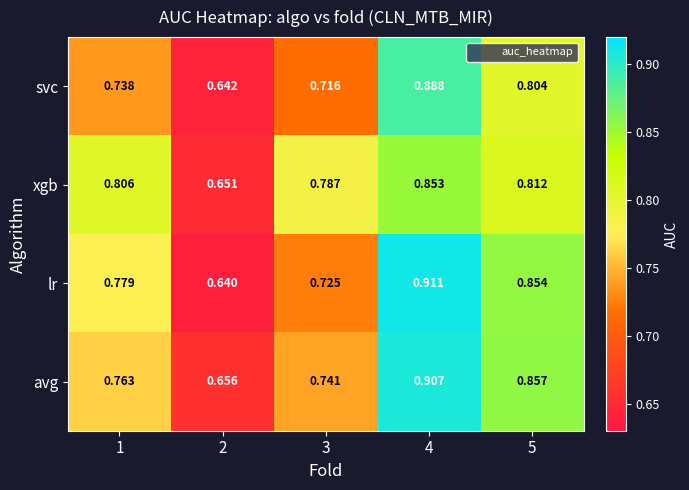

How many distinct data groups are displayed?

4